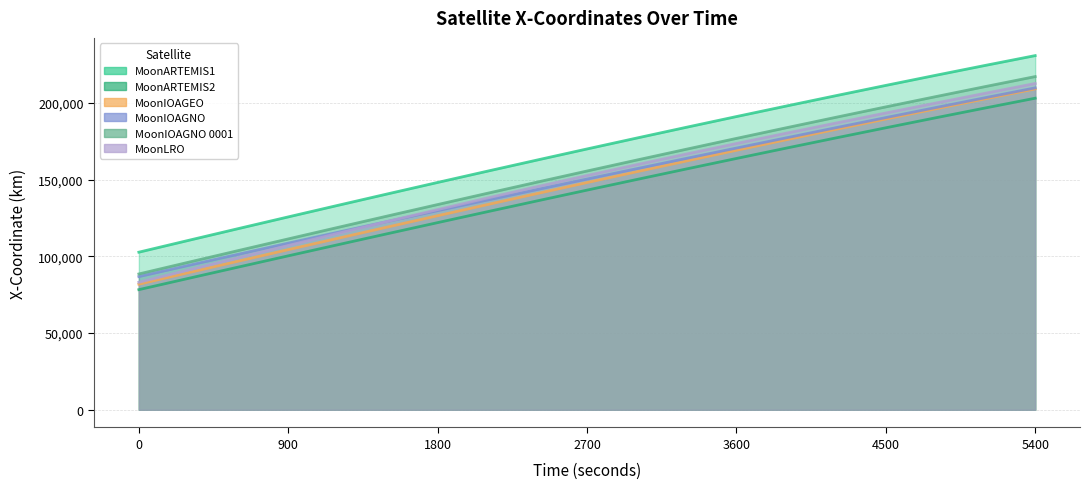

What is the difference between the MoonLRO - X-Coordinate values at 0 and 5400?

129572.9